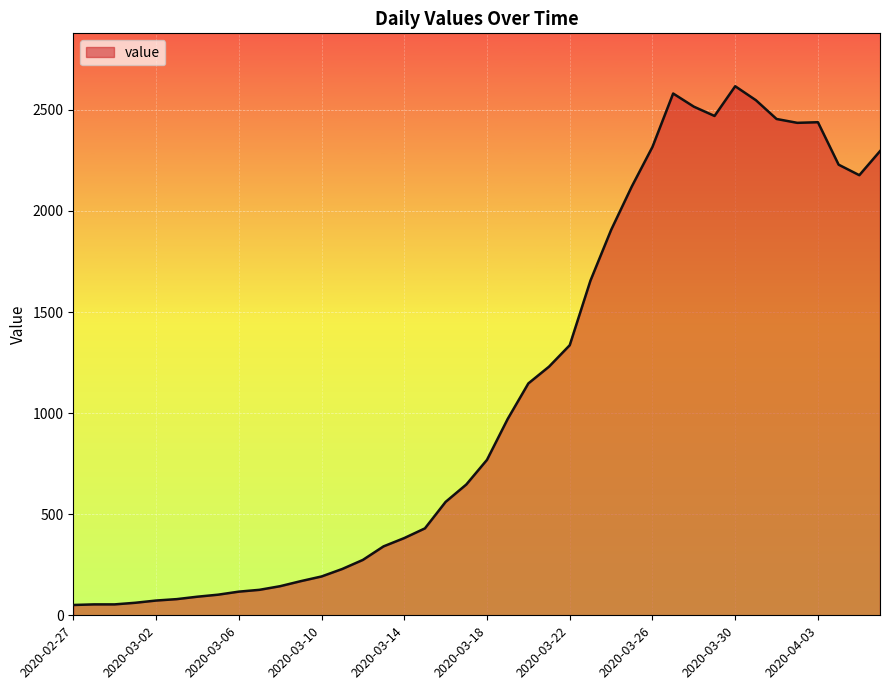

What is the maximum value shown in the chart?

2617